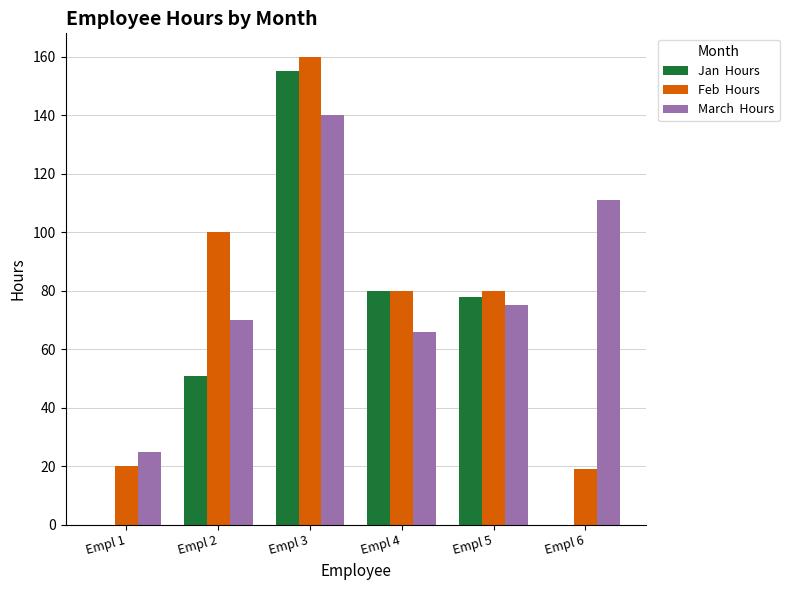

At which category does the chart reach its peak across all series?

Empl 3